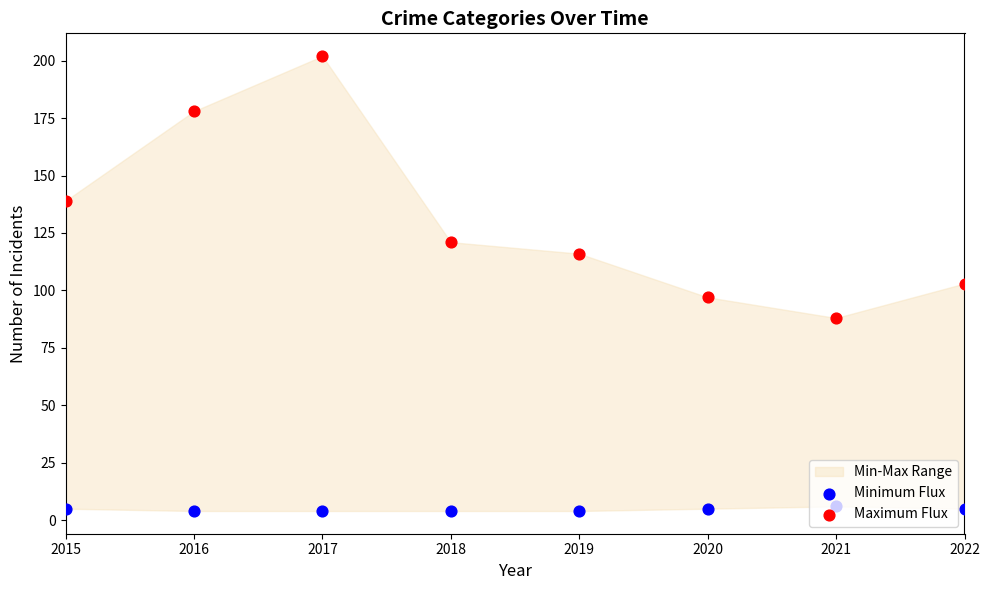

Which series has the widest spread of Y values?

Maximum Flux